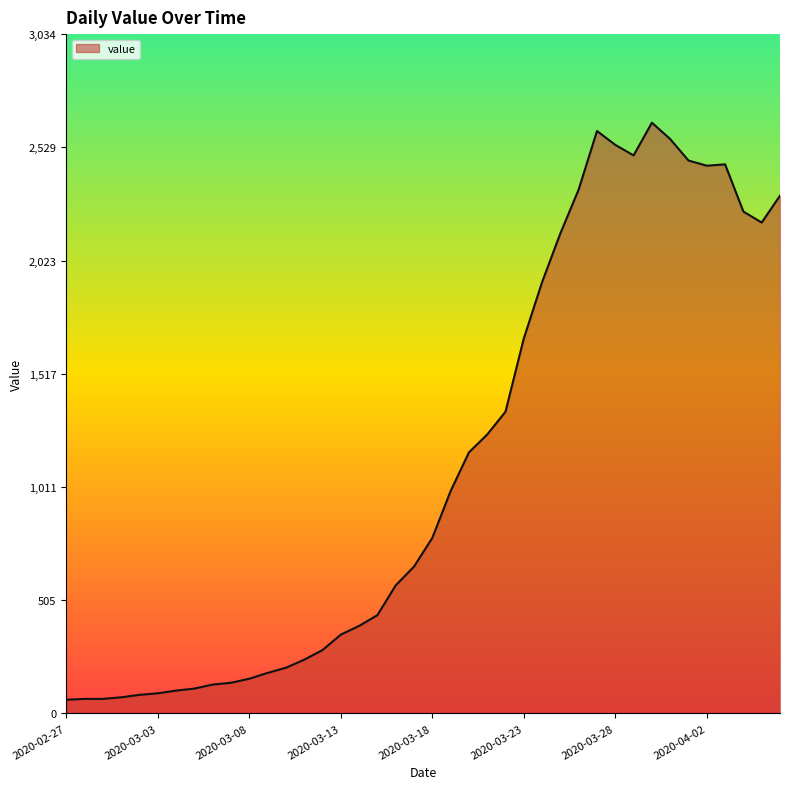

What is the minimum value shown in the chart?

61